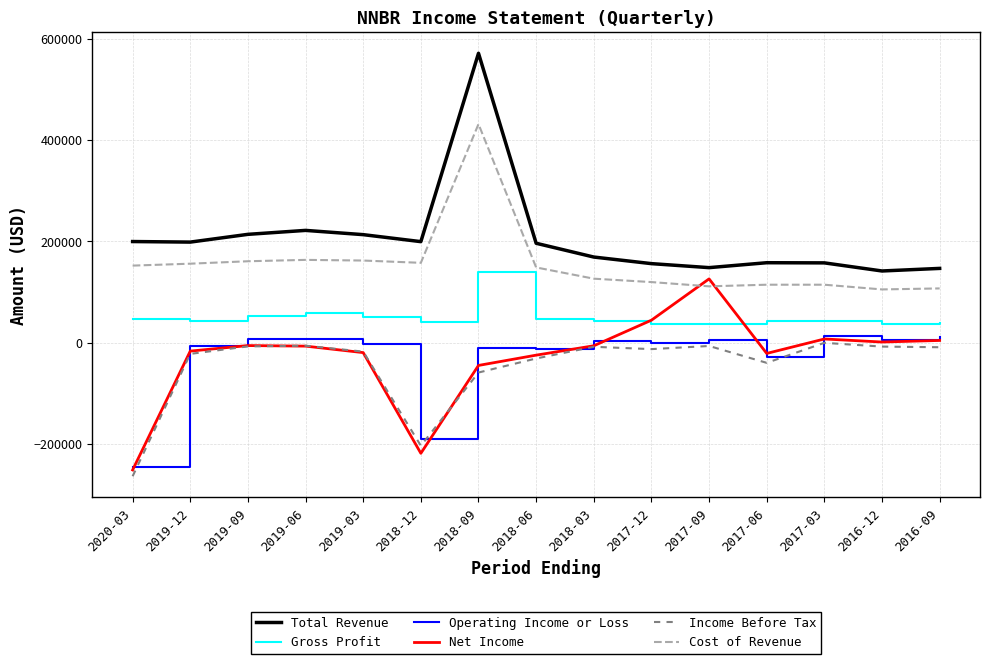

What are all the series names shown in the legend?

Total Revenue, Gross Profit, Operating Income or Loss, Net Income, Income Before Tax, Cost of Revenue